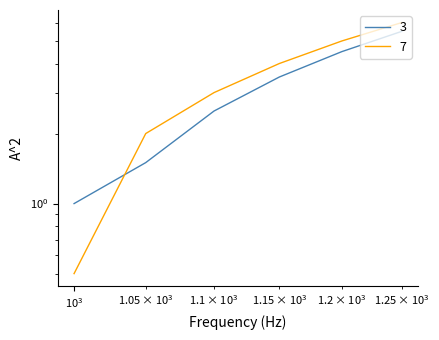

True or false: id_7 has more than 0 interior local peaks.

False